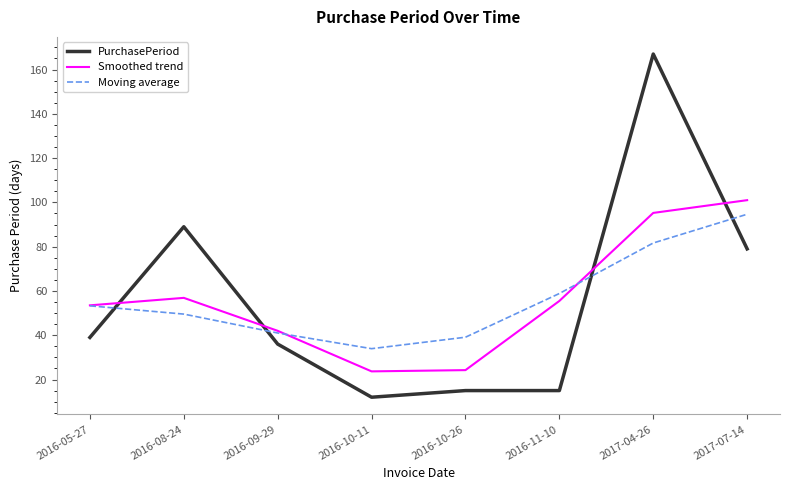

True or false: Moving average has a value of 39.1 at 2016-10-26.

True